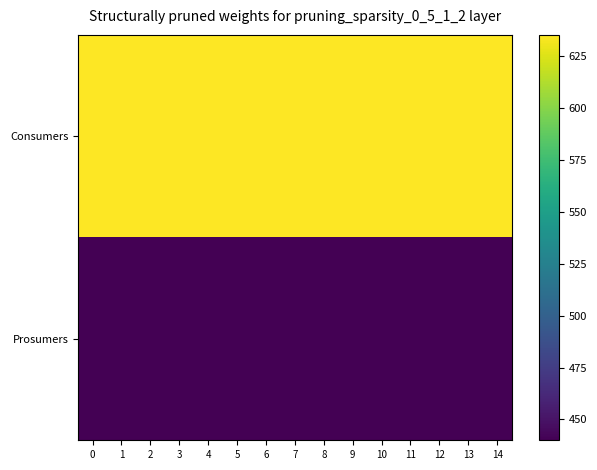

Which series has the largest total across all categories?

Consumers